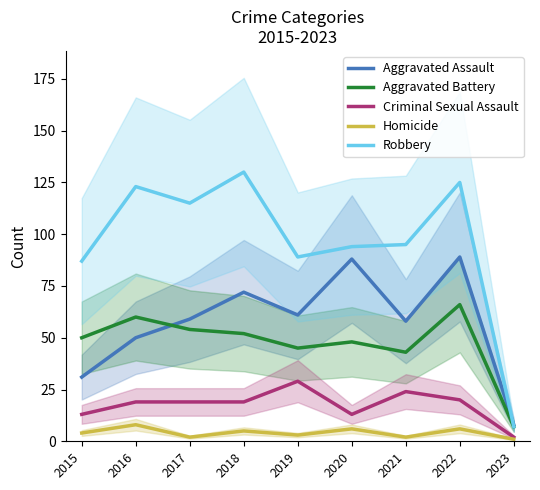

Reading right to left, what are all the values shown in this chart?

Aggravated Assault: 2023=8	2022=89	2021=58	2020=88	2019=61	2018=72	2017=59	2016=50	2015=31
Aggravated Battery: 2023=7	2022=66	2021=43	2020=48	2019=45	2018=52	2017=54	2016=60	2015=50
Criminal Sexual Assault: 2023=2	2022=20	2021=24	2020=13	2019=29	2018=19	2017=19	2016=19	2015=13
Homicide: 2023=1	2022=6	2021=2	2020=6	2019=3	2018=5	2017=2	2016=8	2015=4
Robbery: 2023=7	2022=125	2021=95	2020=94	2019=89	2018=130	2017=115	2016=123	2015=87